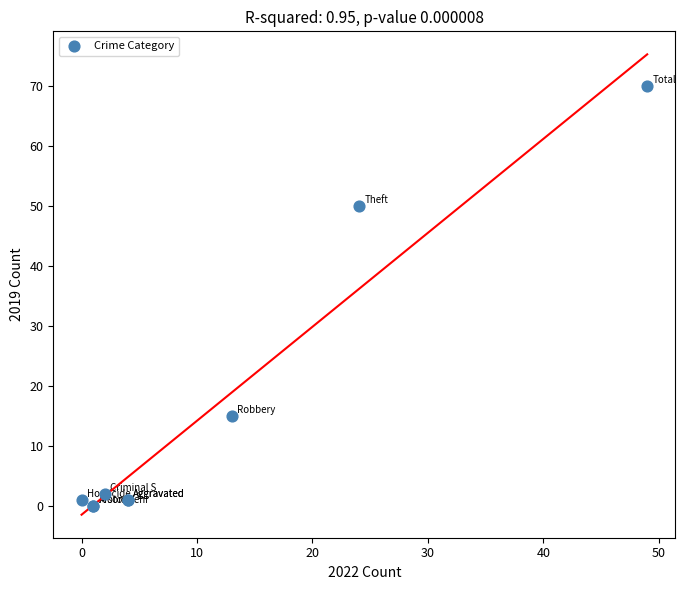

What Y value in the scatter plot is closest to 35?

50